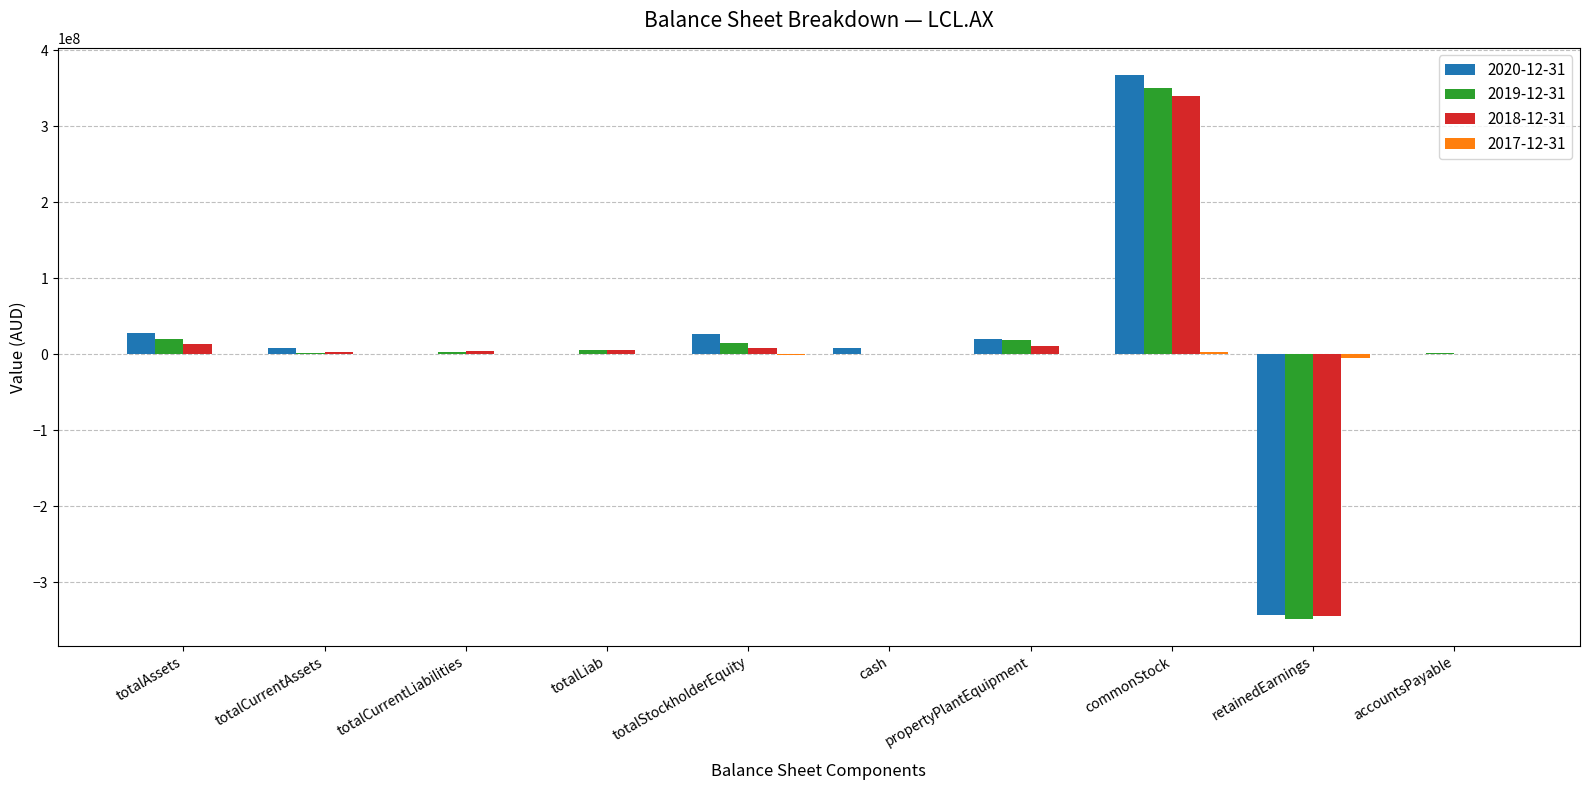

How many distinct data groups are displayed?

4